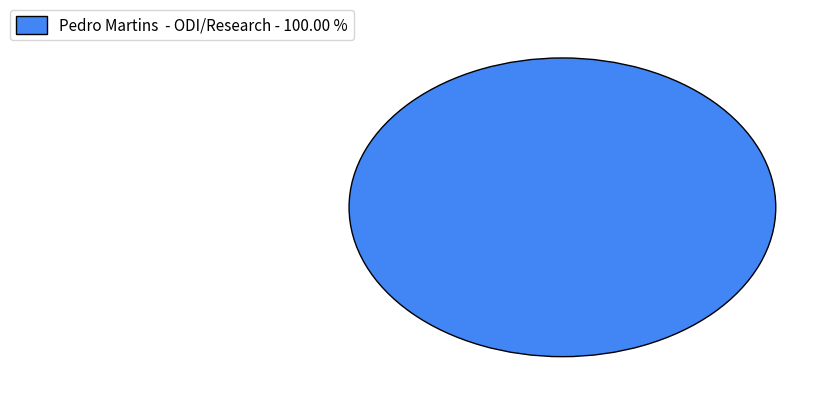

Rank the categories by value from highest to lowest.

Pedro Martins - ODI/Research - 100.00 %